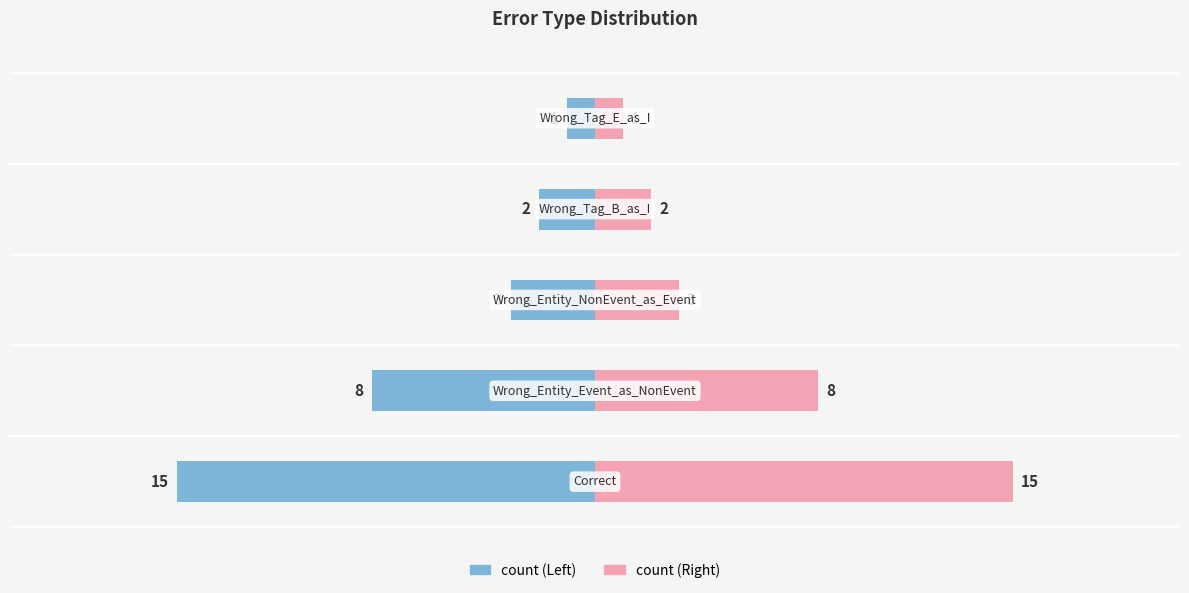

Between −5 and −15, which is larger?

−5